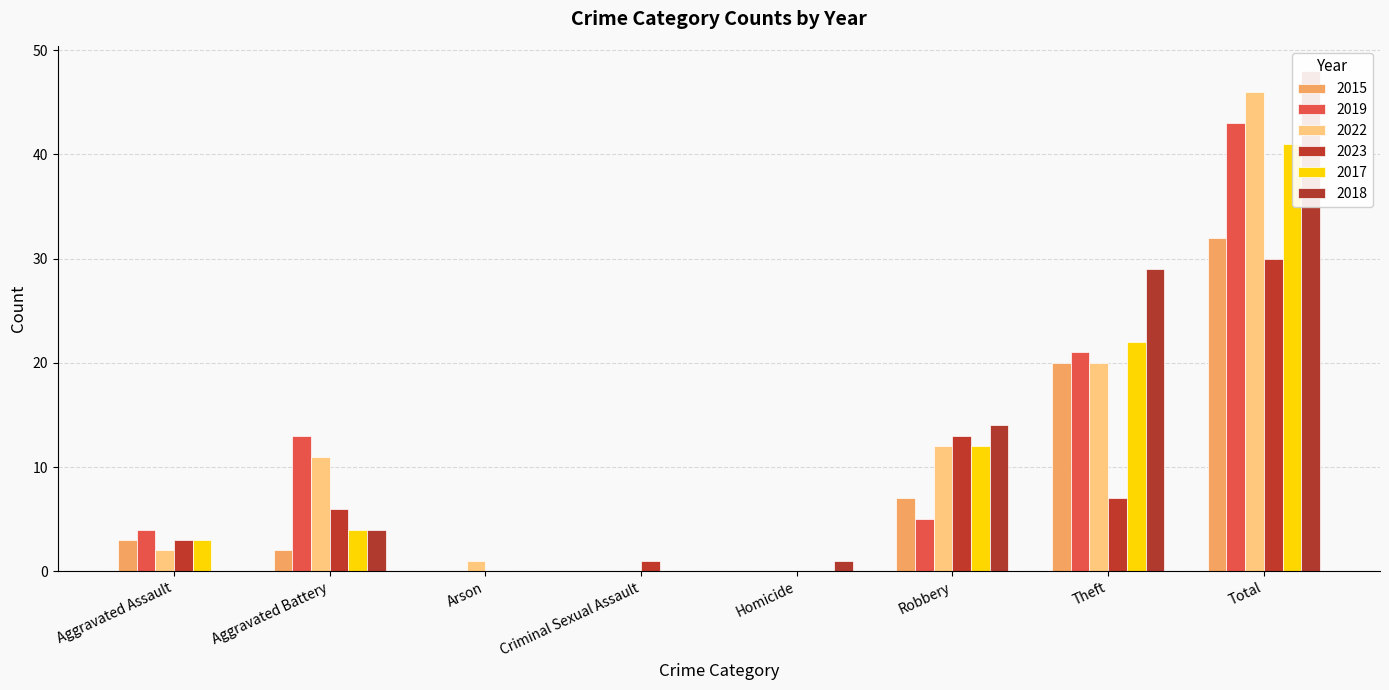

Is the value of 2015 at Arson greater than the value of 2022 at Criminal Sexual Assault?

No